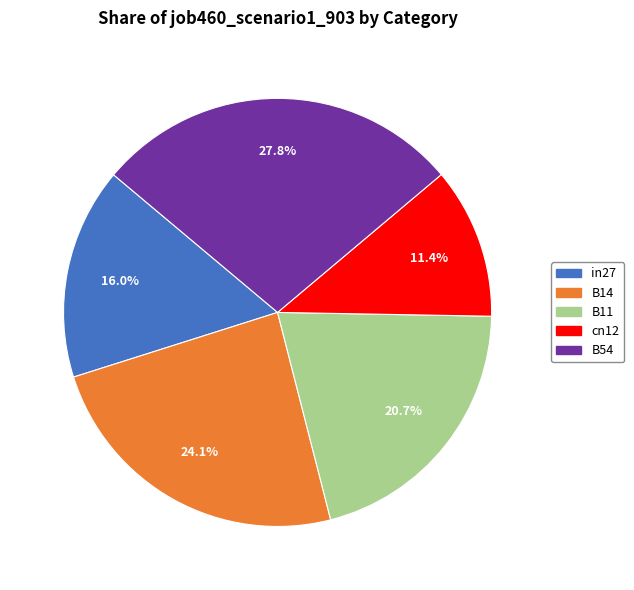

To the nearest percent, what is the difference between the B54 and cn12 slice percentages?

16%